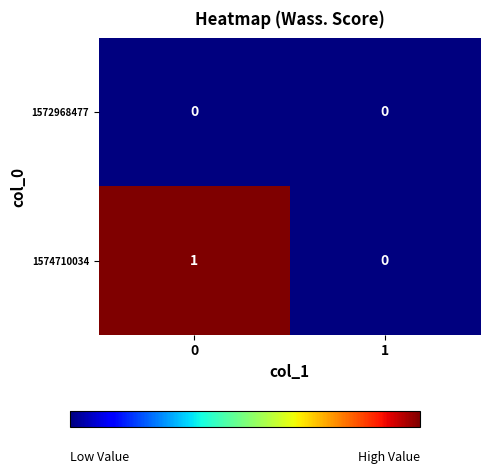

The 1574710034 series shows 1 at 0. True or false?

True